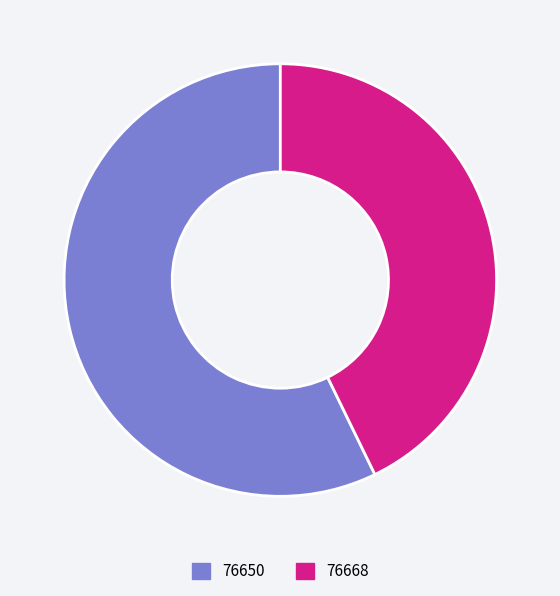

Rank the categories by value from lowest to highest.

76668, 76650